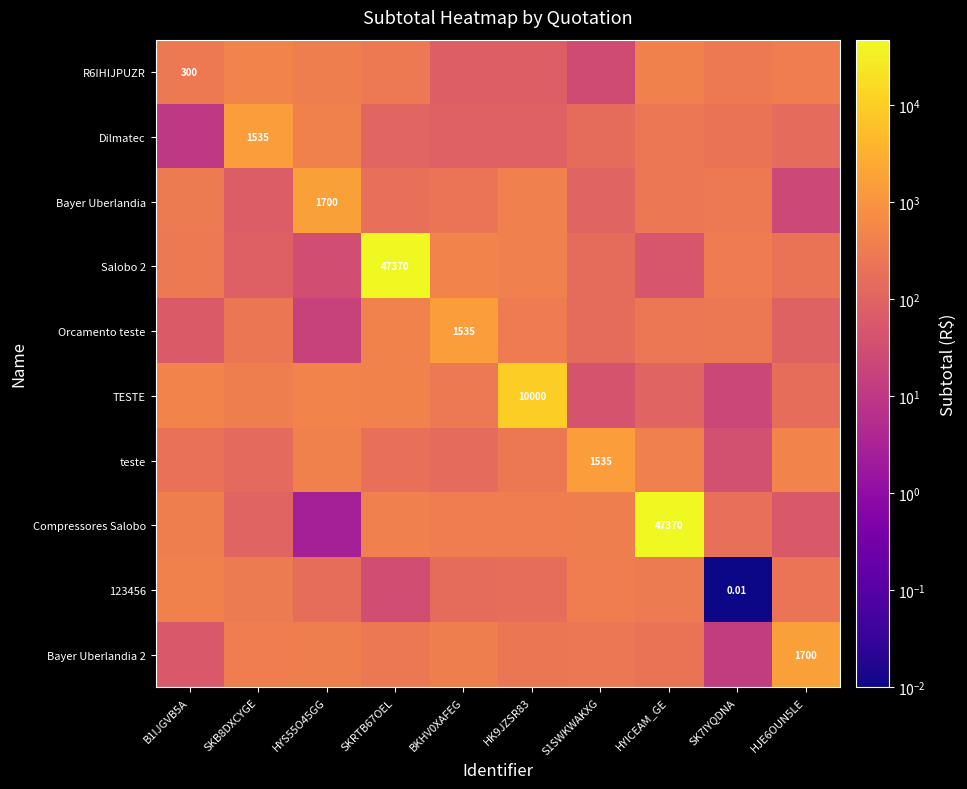

Between S1SWKWAKXG and HYICEAM_GE, which series saw the biggest shift?

Compressores Salobo